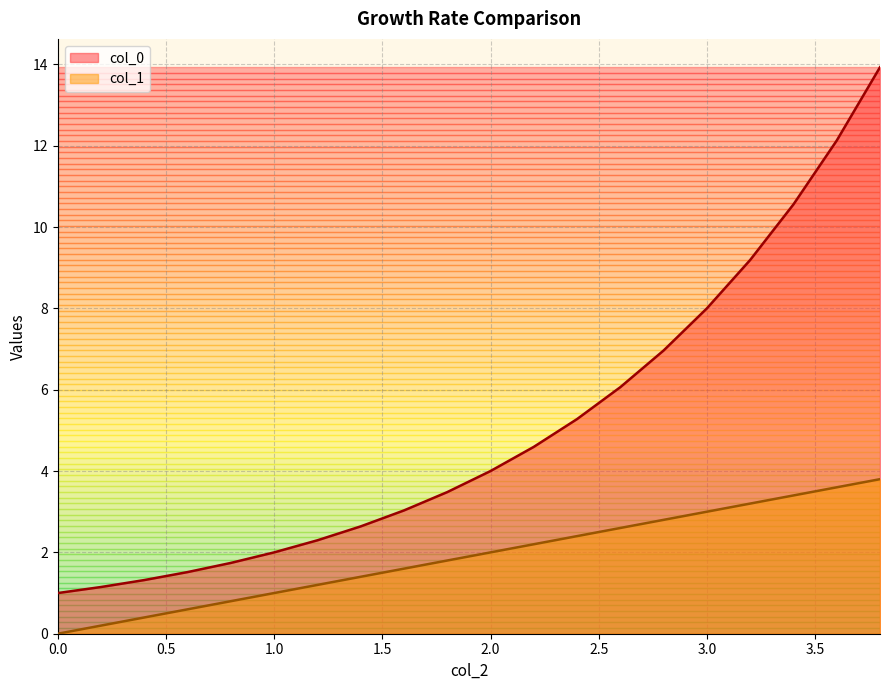

Between 0.8000000000000005 and 3.200000000000002, which series saw the biggest shift?

col_0